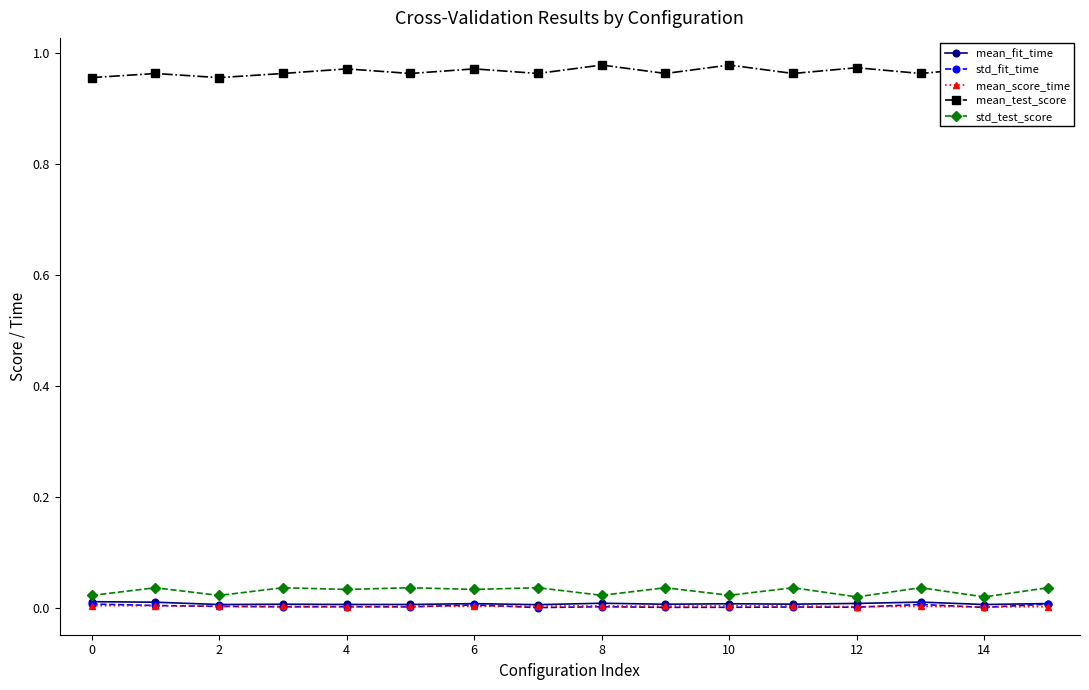

How many lines are shown in the chart?

5